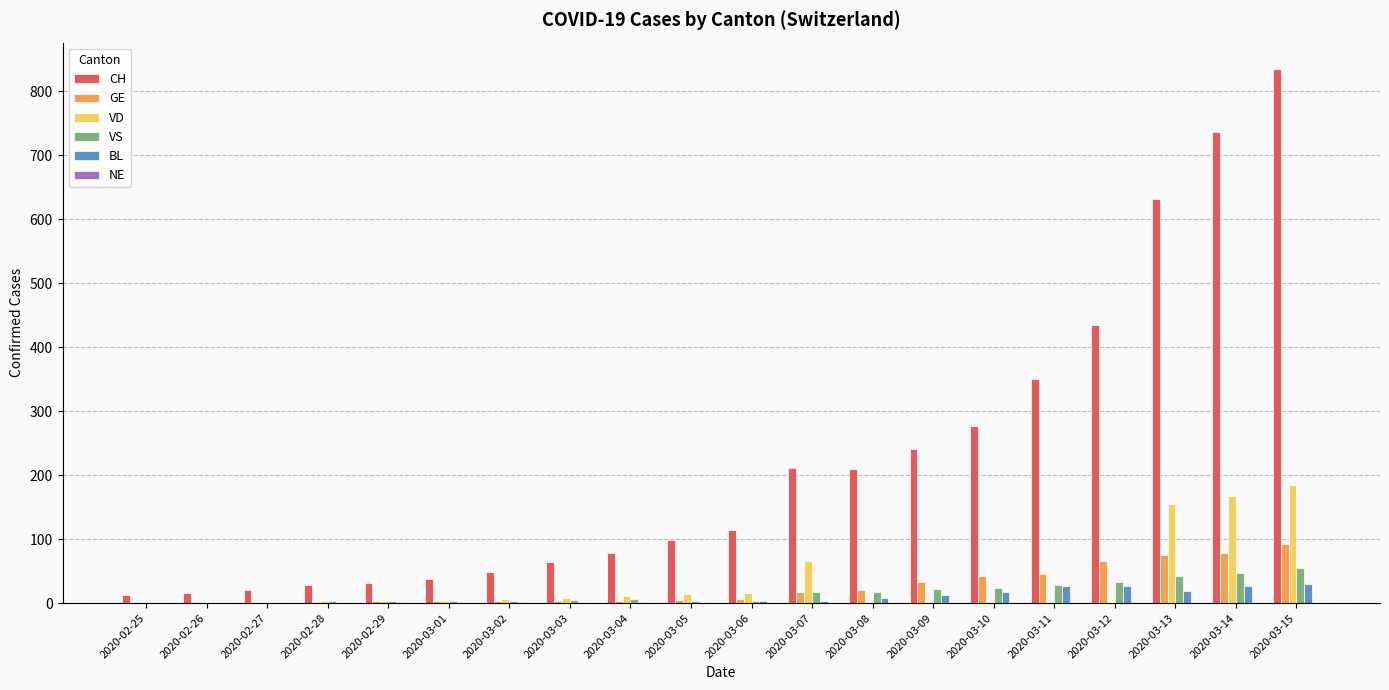

True or false: CH has a value of 332 at 2020-03-14.

False